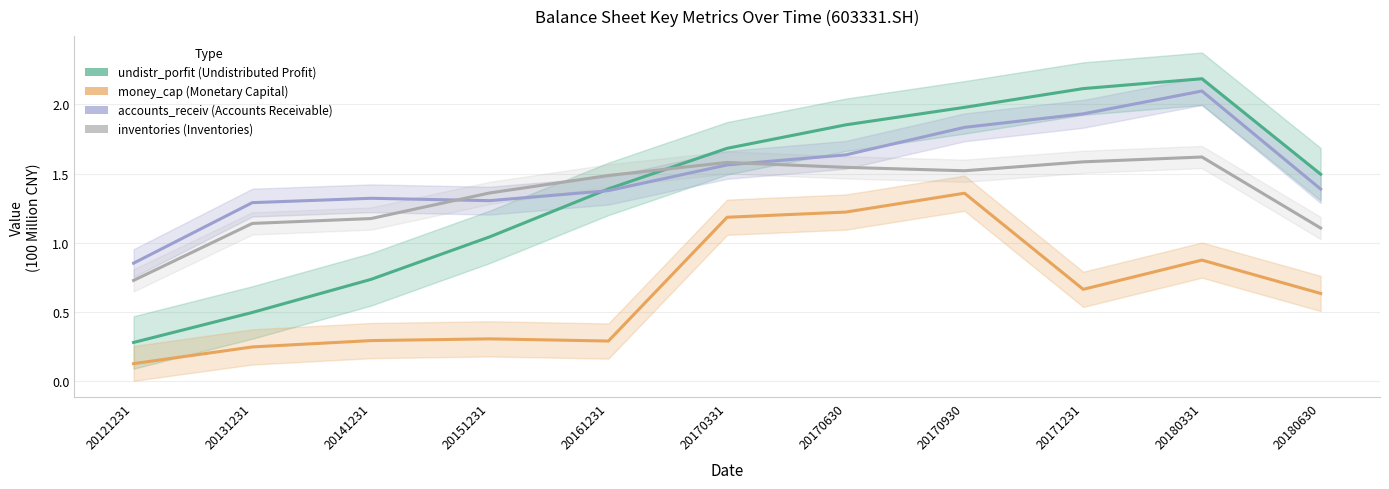

What is the sum of all accounts_receiv values?

16.6